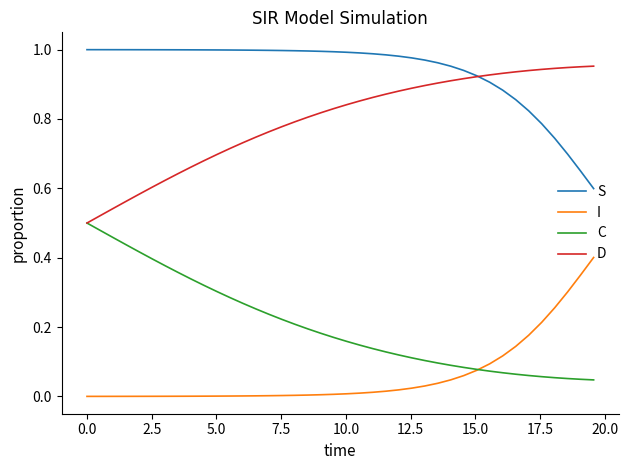

True or false: I and S intersect in this chart.

False